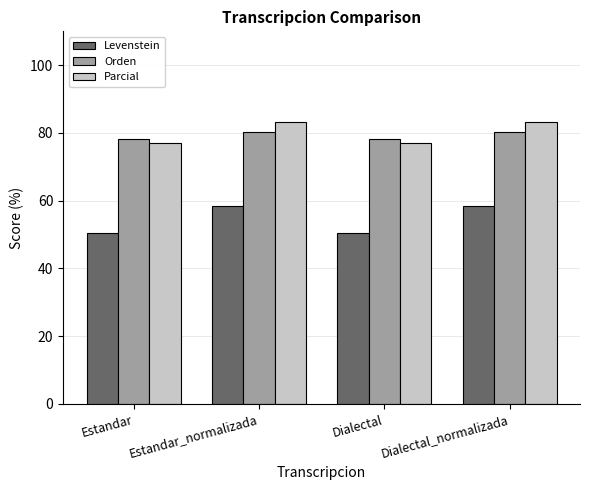

How many values in the Orden series are below 80?

2